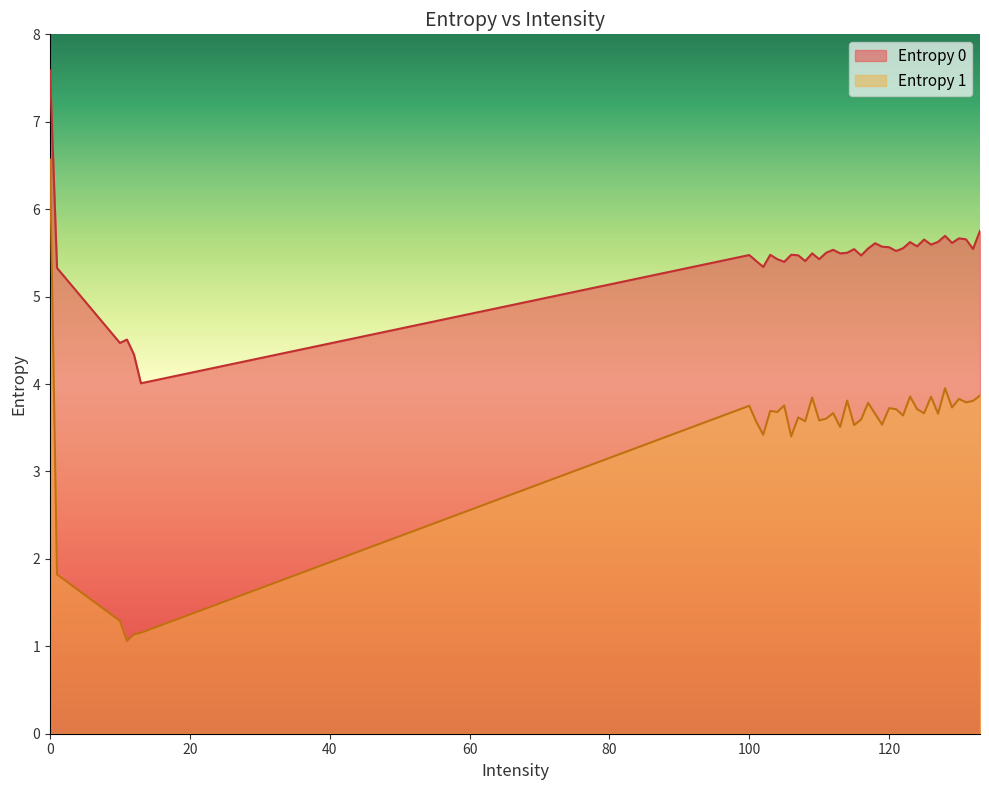

What is the sum of all Entropy 1 values?

138.4